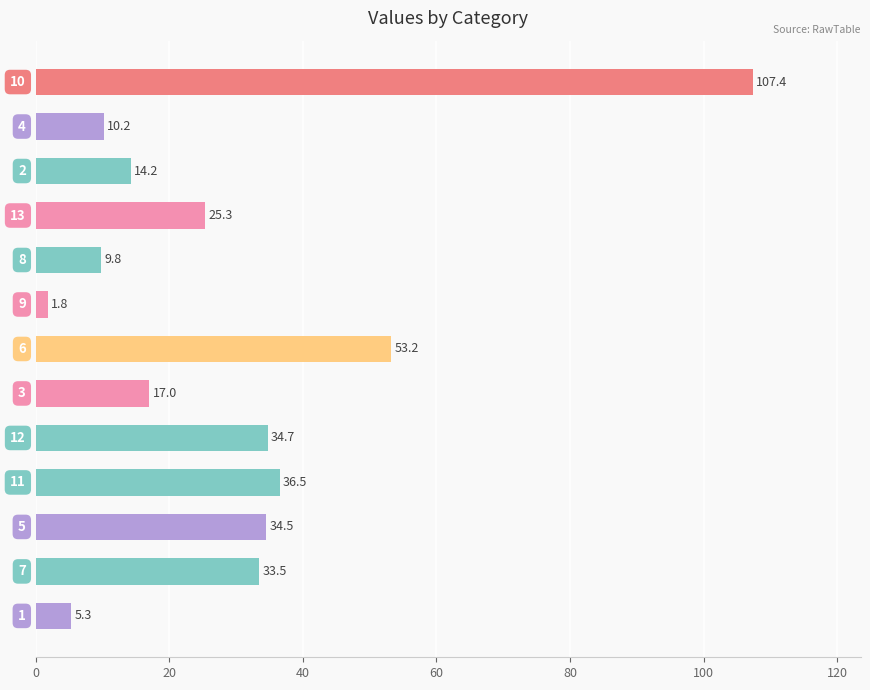

What is the maximum value shown in the chart?

107.4